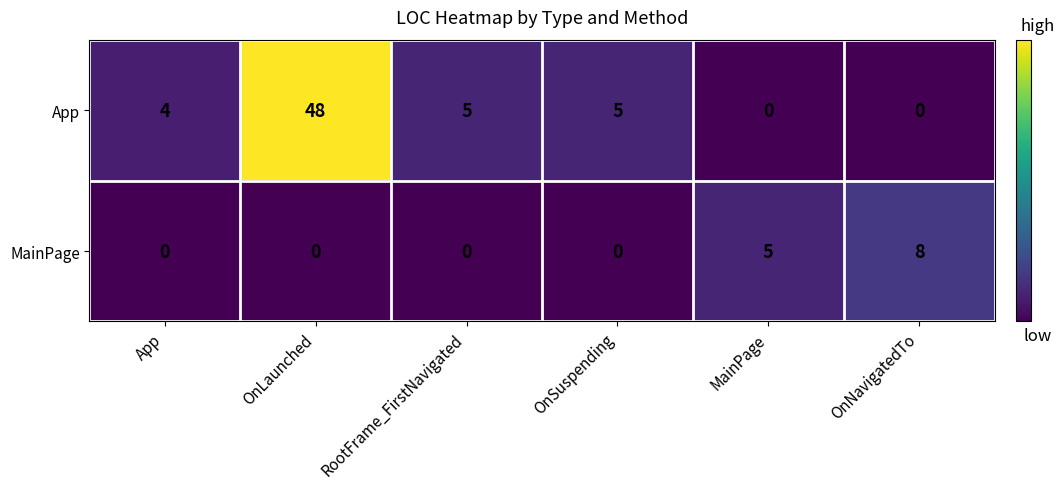

Rank the series at RootFrame_FirstNavigated from lowest to highest value.

MainPage, App